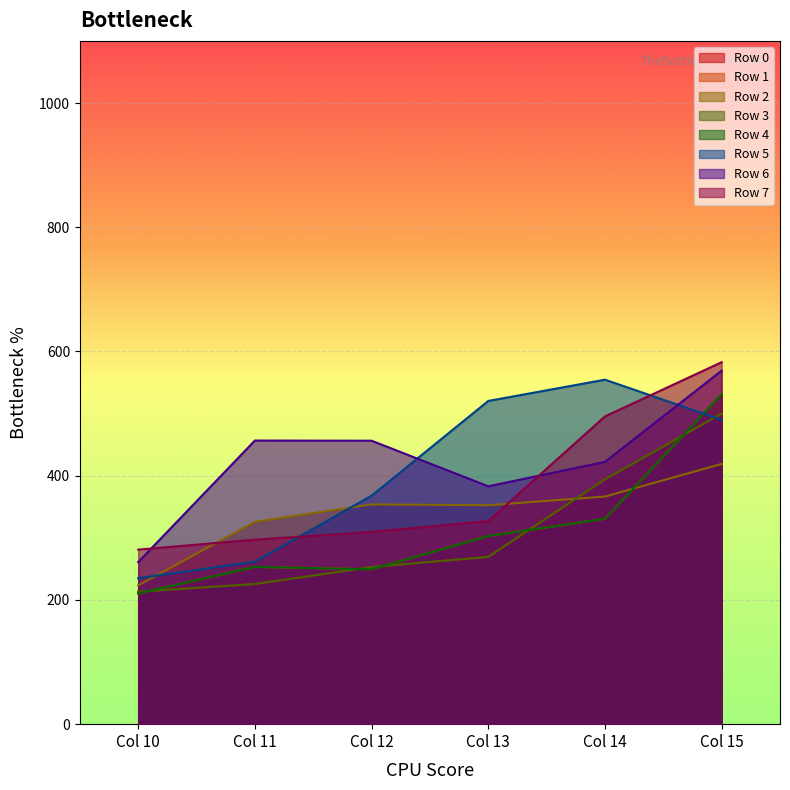

Does the chart display data point markers on the line(s)?

No